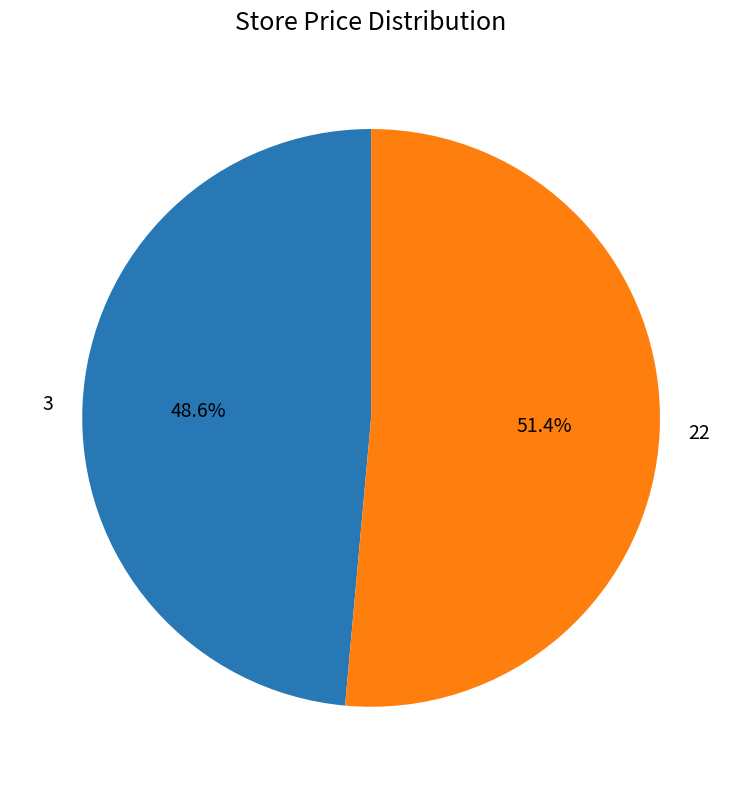

Is there a majority slice in this chart?

Yes